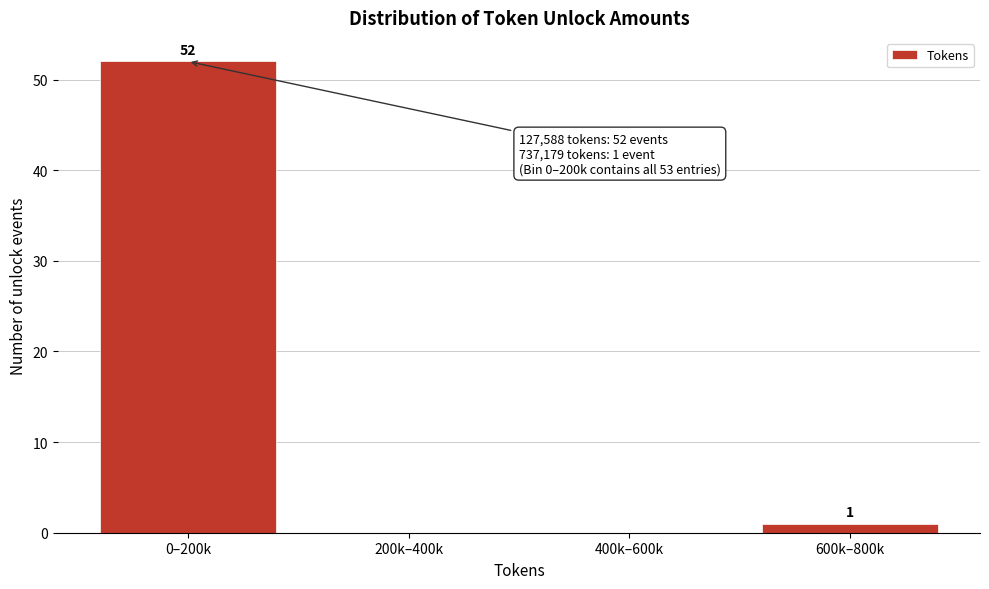

Reading left to right, what are all the values shown in this chart?

0–200k=52	200k–400k=0	400k–600k=0	600k–800k=1